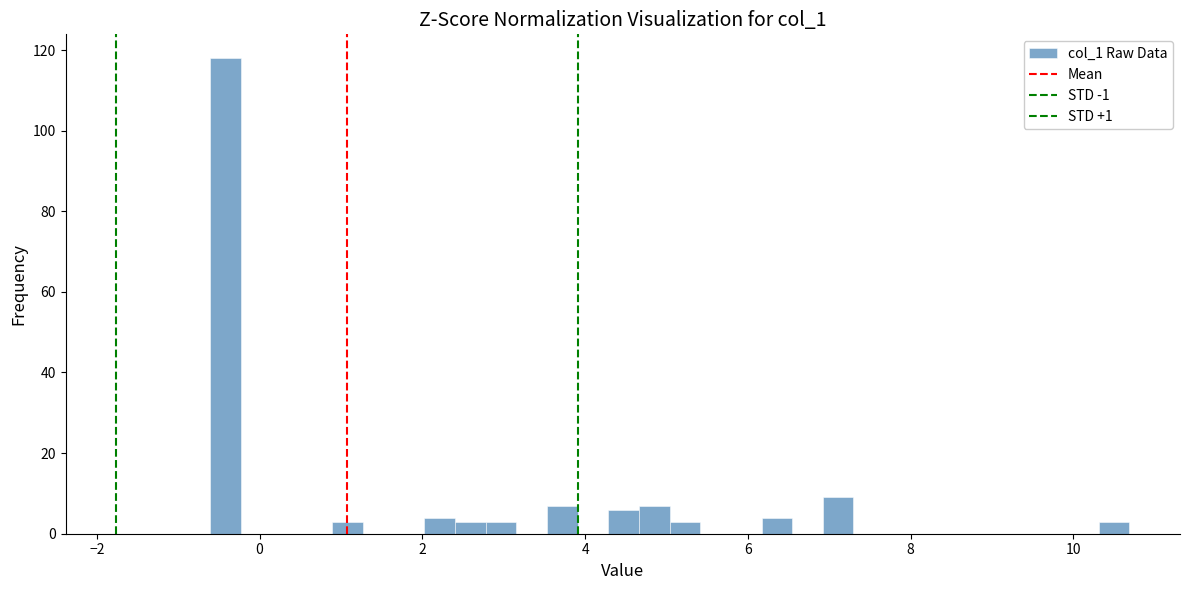

Read against the x-axis, roughly where is the centre of the tallest bar?

-0.4